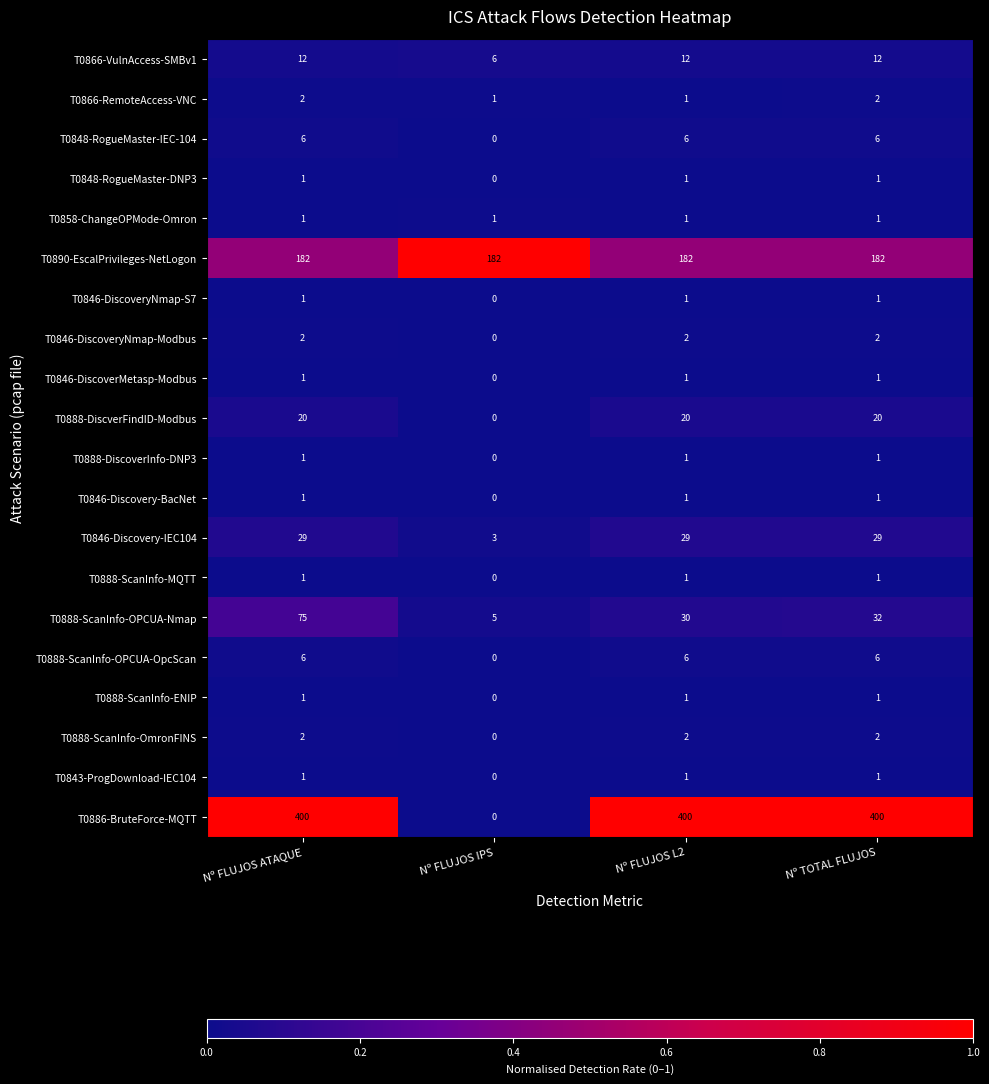

Count the T0888-ScanInfo-ENIP values in the range 1 to 2.

3